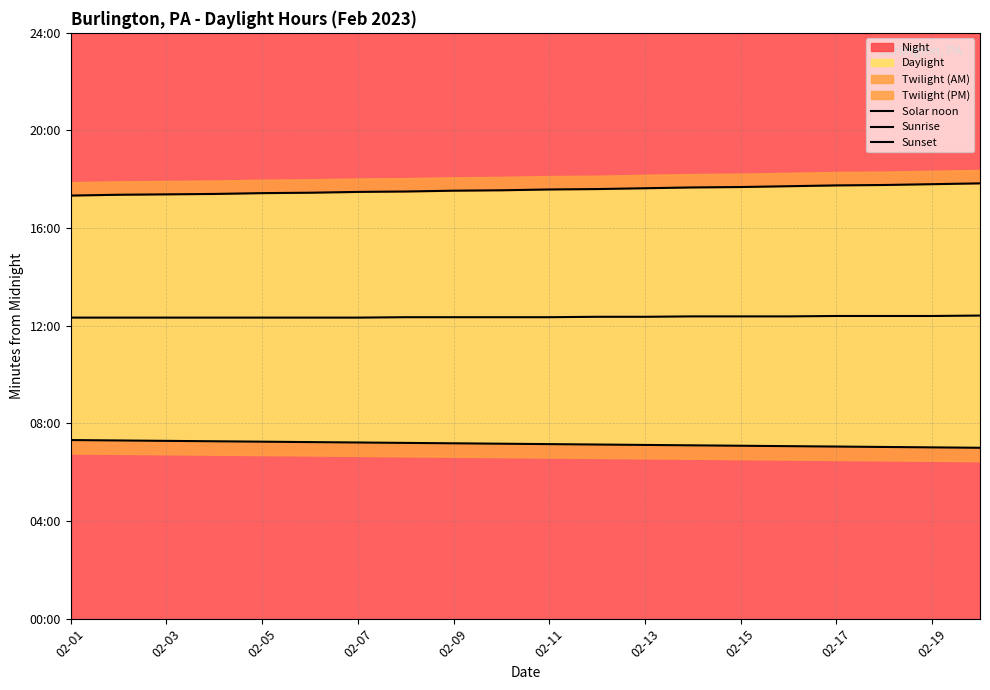

What is the sum of all Sunset values?

21088